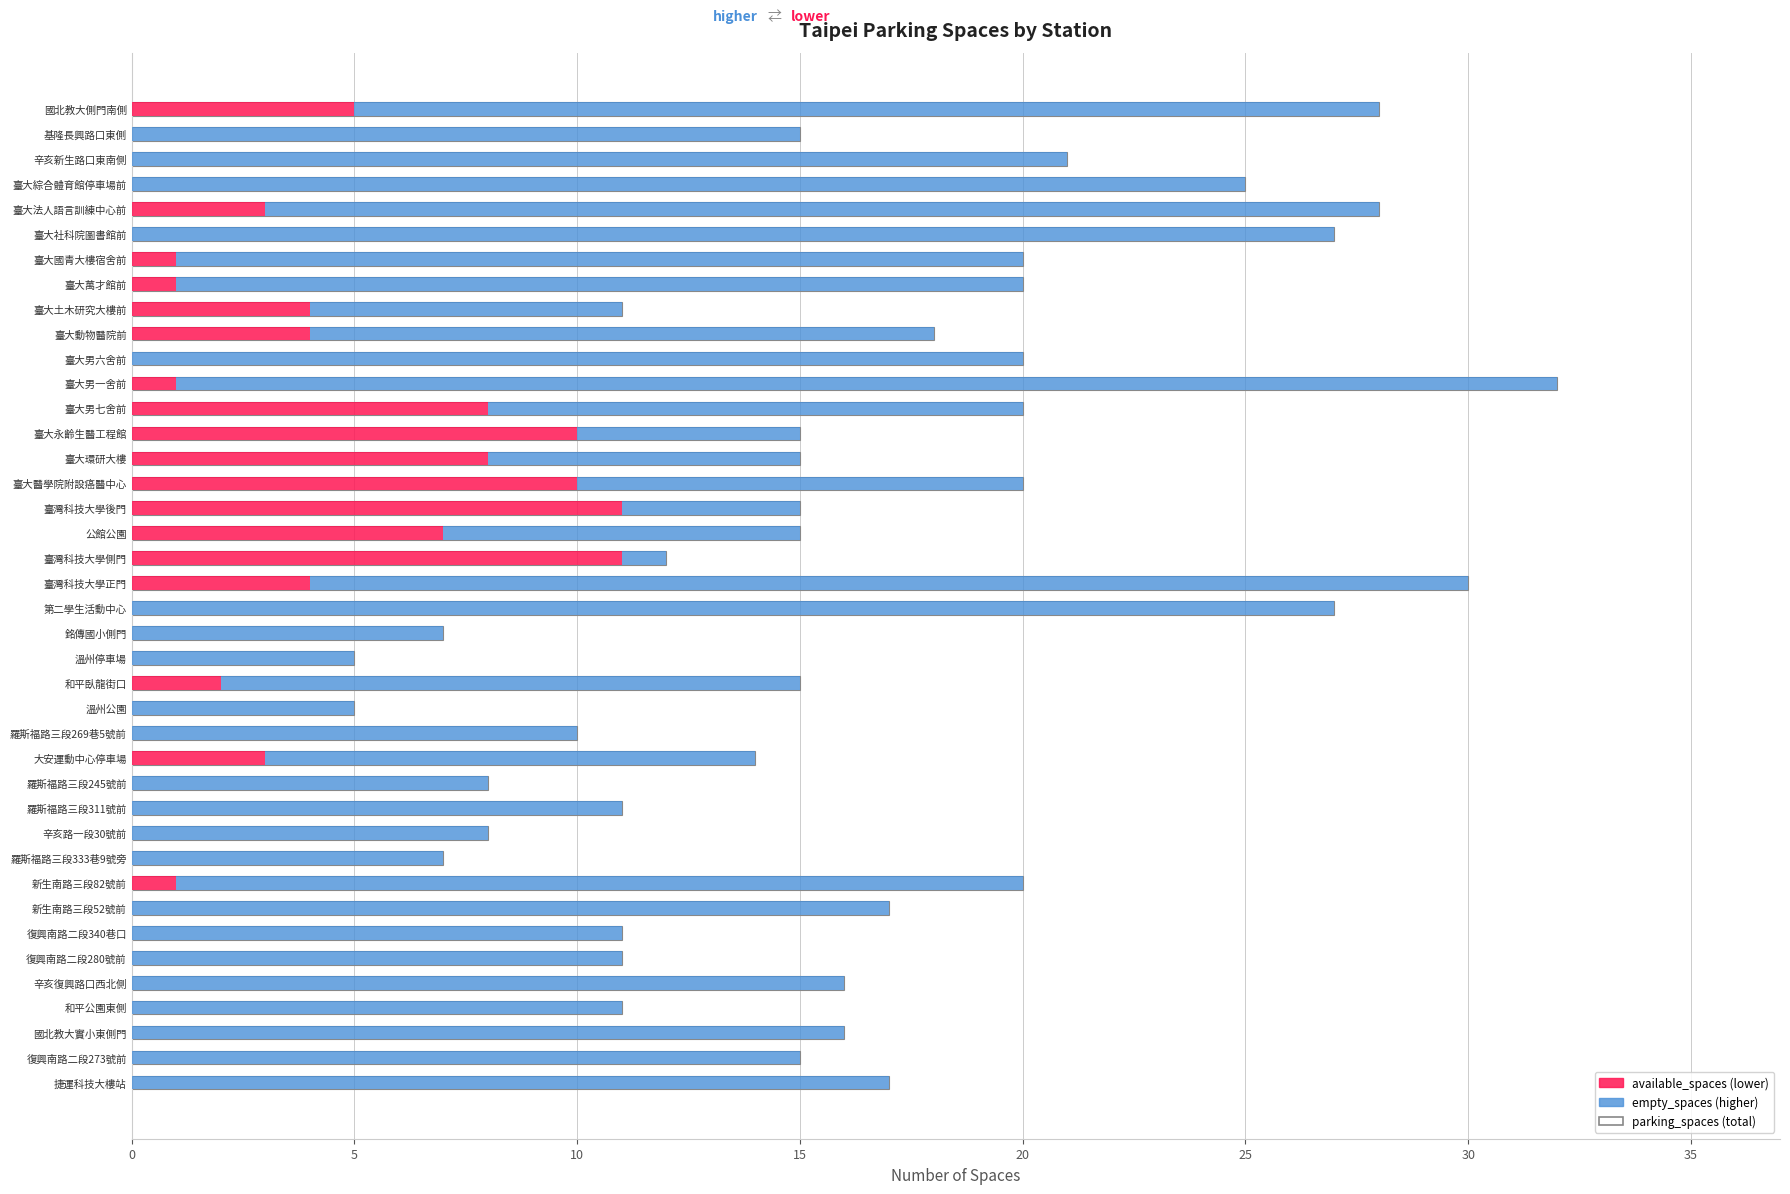

How many bars are there in each group?

3